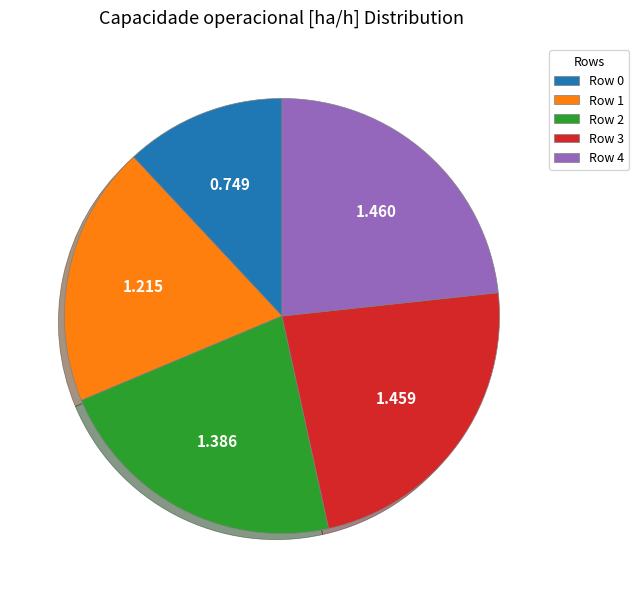

How many segments does this pie chart have?

5